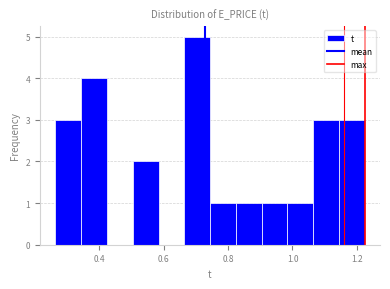

Around what value on the x-axis is the tallest bar? Give the approximate position of its centre, as read against the axis.

0.70